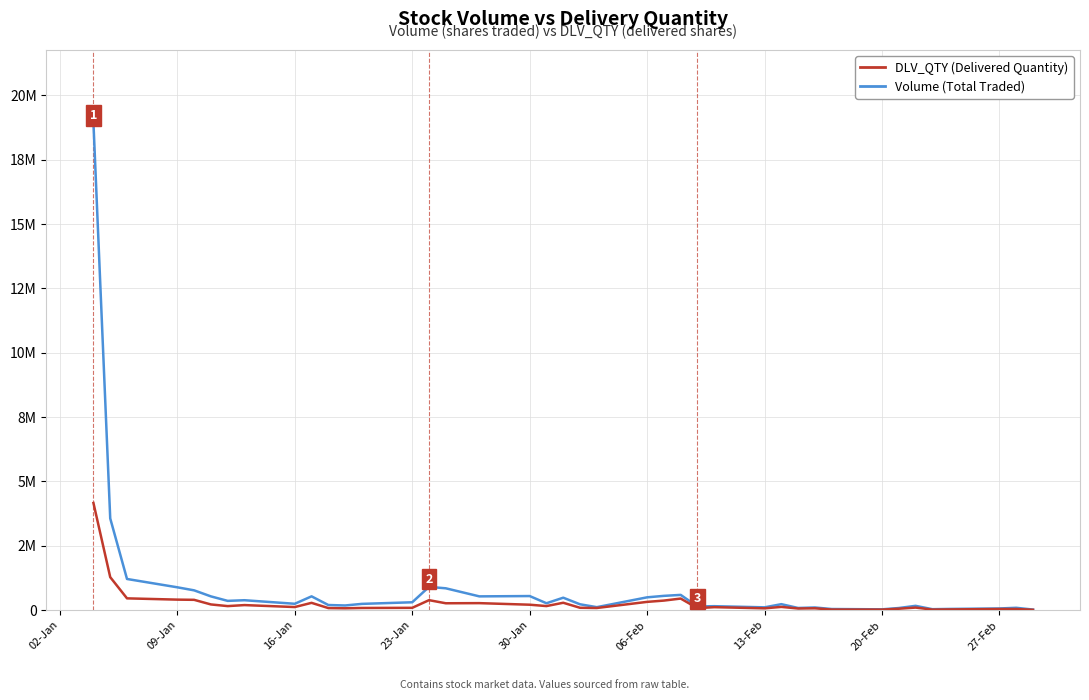

Does the chart display data point markers on the line(s)?

No